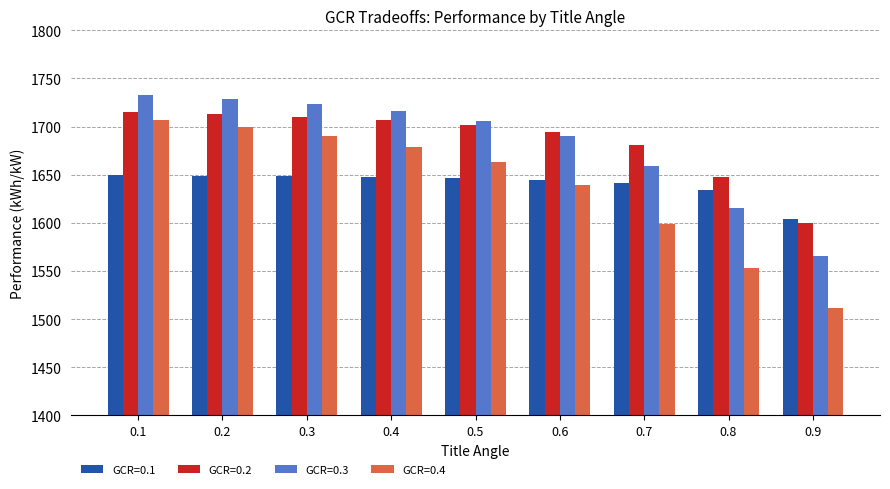

What is the minimum value shown in the chart?

1511.5